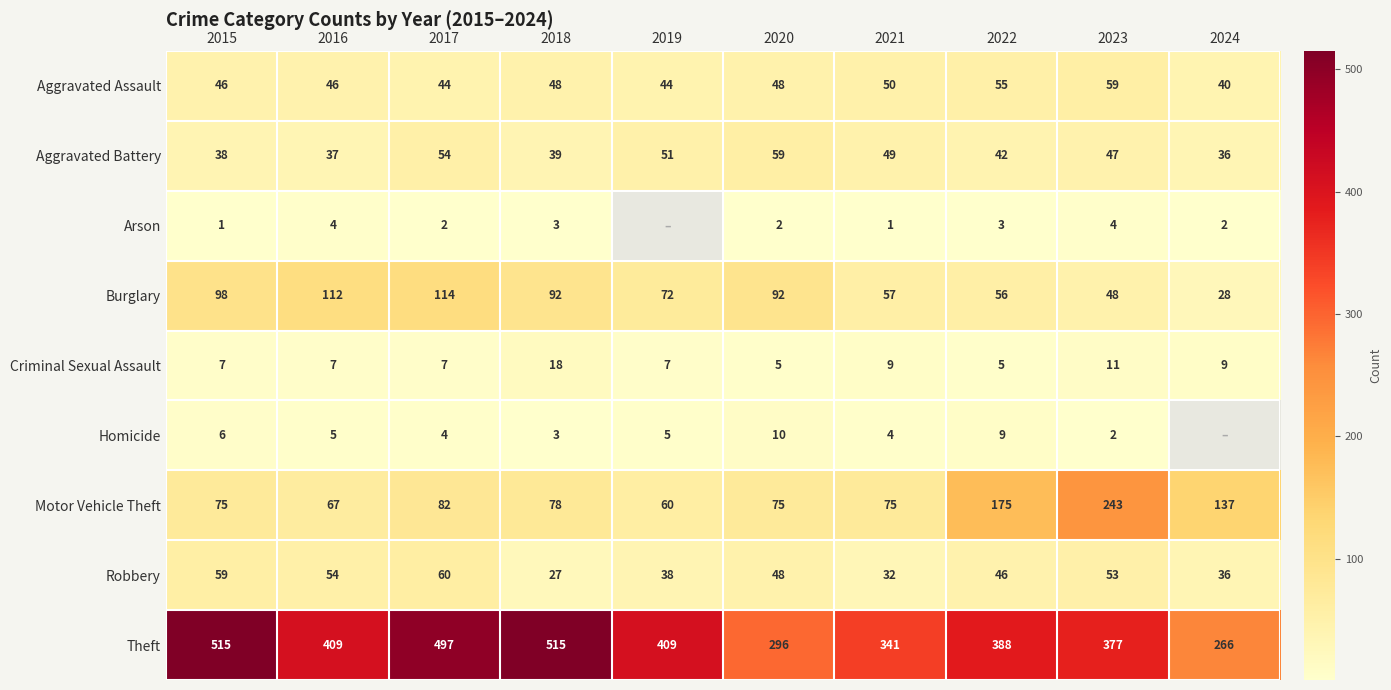

What is the average value of the Motor Vehicle Theft series?

107